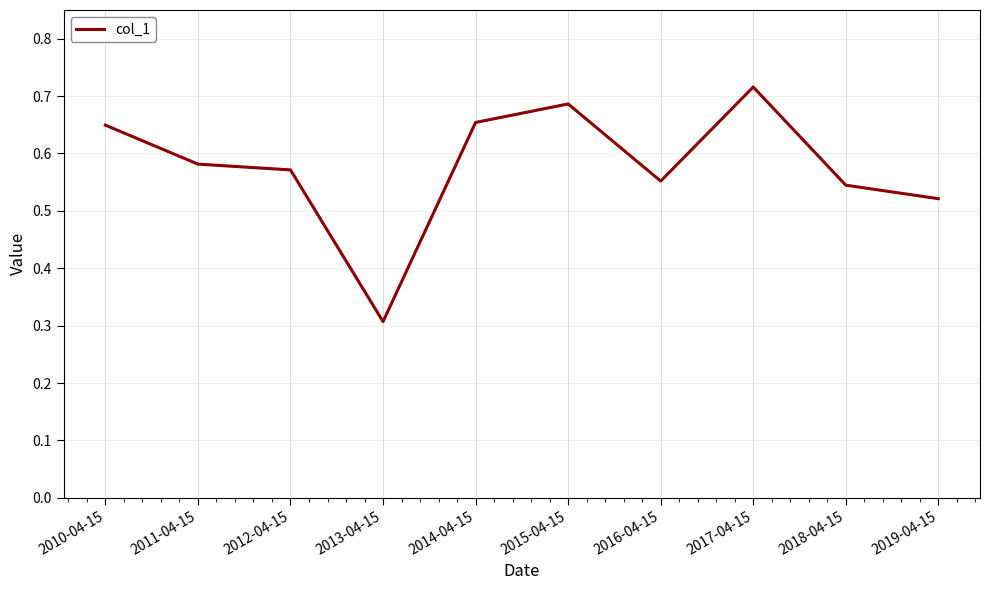

What position from the right is 2015-04-15?

5